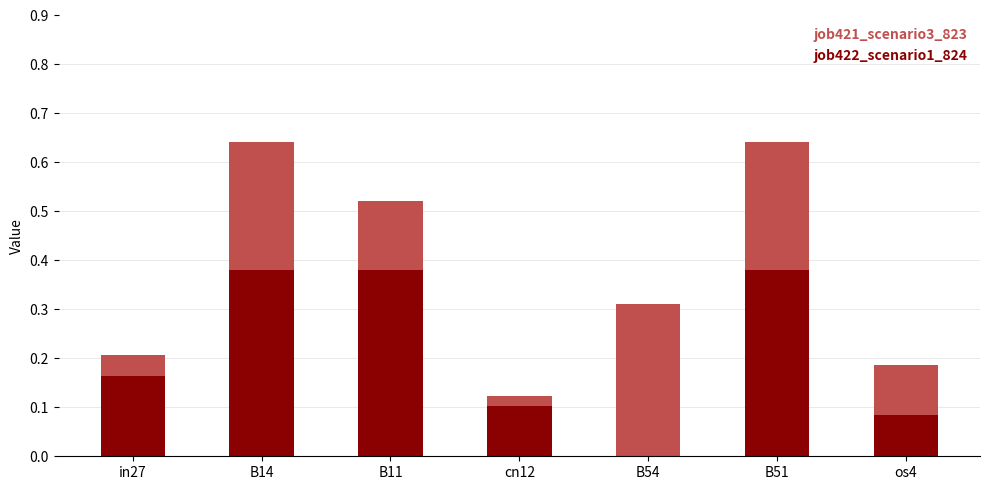

True or false: job421_scenario3_823 has a value of 0.2 at cn12.

False